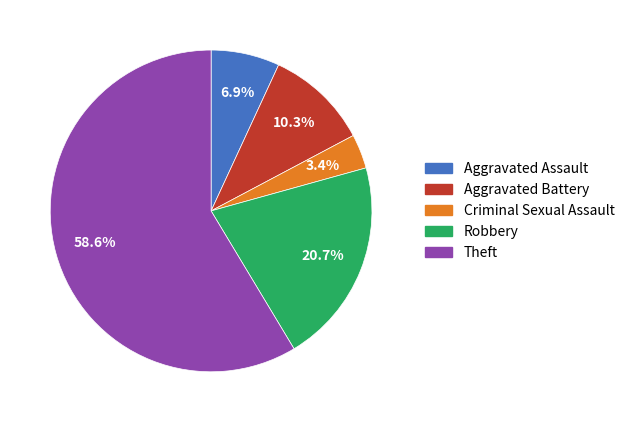

Combined, do Aggravated Assault and Robbery account for over 50%?

No